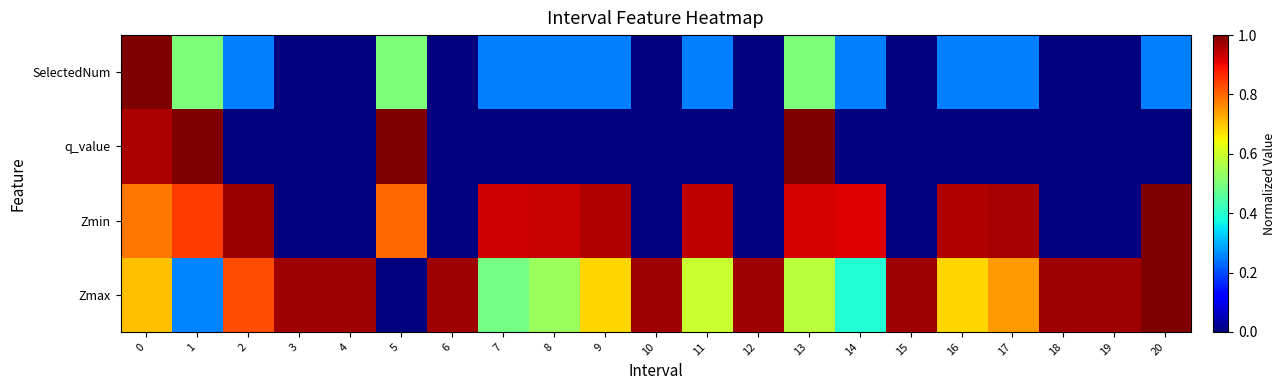

Reading right to left, list all the values displayed in this chart.

Zmax: 20=1.0	19=1.0	18=1.0	17=0.7	16=0.7	15=1.0	14=0.4	13=0.6	12=1.0	11=0.6	10=1.0	9=0.7	8=0.5	7=0.5	6=1.0	5=0.0	4=1.0	3=1.0	2=0.8	1=0.3	0=0.7
Zmin: 20=1.0	19=0.0	18=0.0	17=1.0	16=1.0	15=0.0	14=0.9	13=0.9	12=0.0	11=0.9	10=0.0	9=1.0	8=0.9	7=0.9	6=0.0	5=0.8	4=0.0	3=0.0	2=1.0	1=0.8	0=0.8
q_value: 20=0.0	19=0.0	18=0.0	17=0.0	16=0.0	15=0.0	14=0.0	13=1.0	12=0.0	11=0.0	10=0.0	9=0.0	8=0.0	7=0.0	6=0.0	5=1.0	4=0.0	3=0.0	2=0.0	1=1.0	0=1.0
SelectedNum: 20=0.2	19=0.0	18=0.0	17=0.2	16=0.2	15=0.0	14=0.2	13=0.5	12=0.0	11=0.2	10=0.0	9=0.2	8=0.2	7=0.2	6=0.0	5=0.5	4=0.0	3=0.0	2=0.2	1=0.5	0=1.0